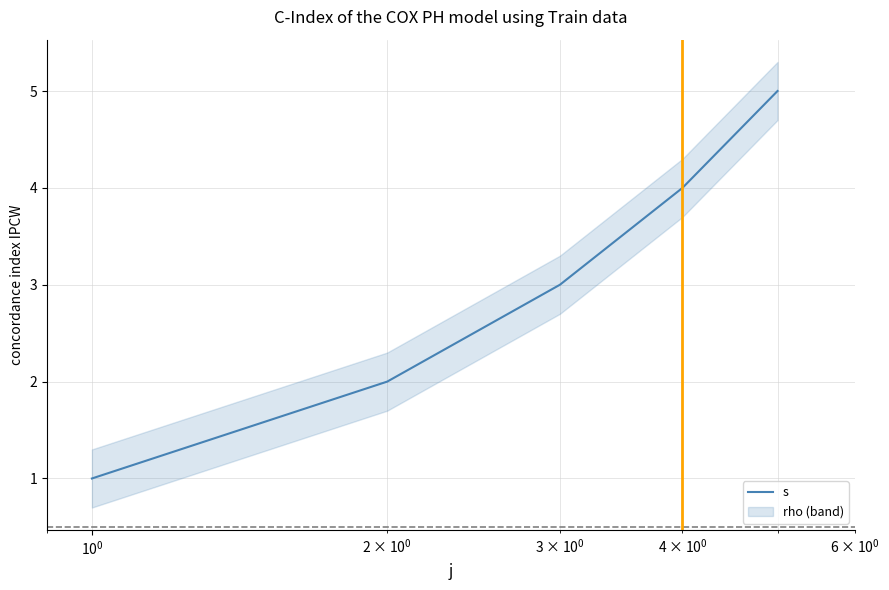

Reading right to left, what are all the values shown in this chart?

5	4	3	2	1